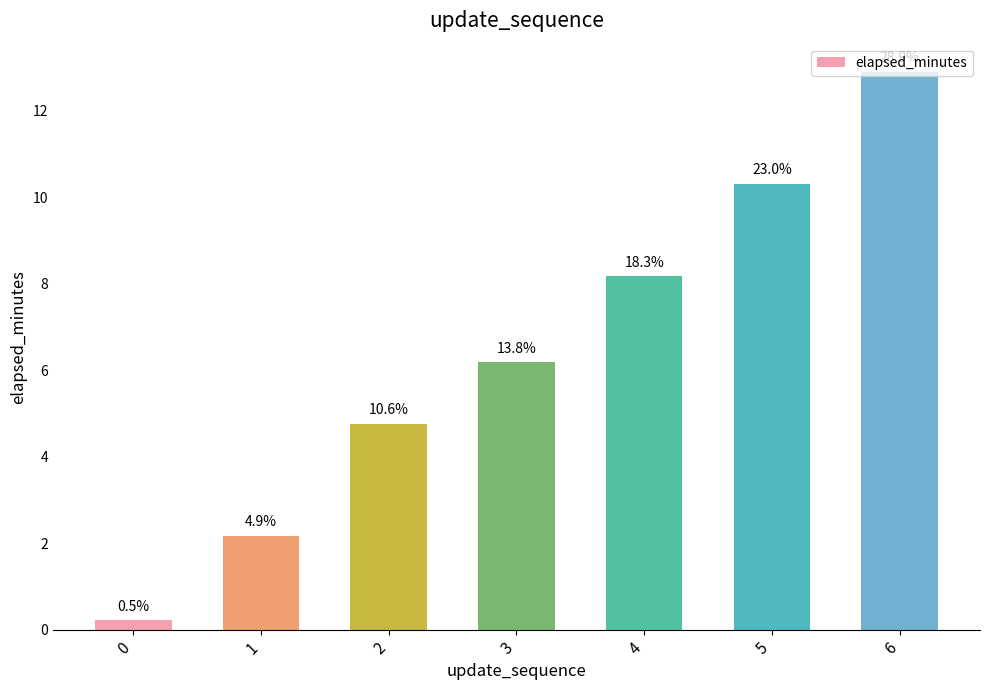

List the labels in order of value, largest first.

6, 5, 4, 3, 2, 1, 0